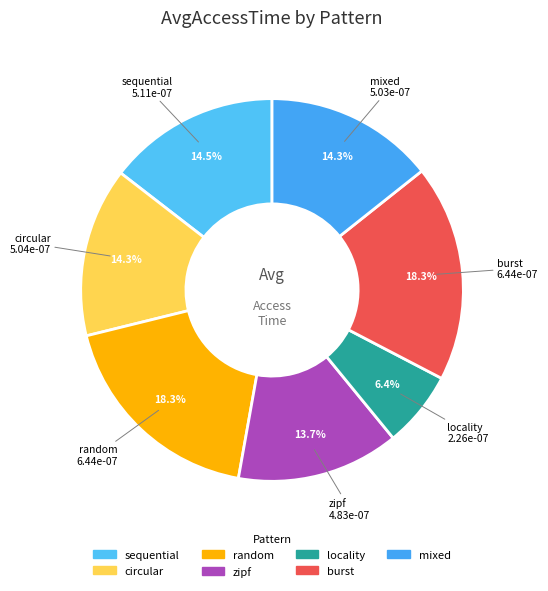

What percentage do random and zipf together represent?

32.1%